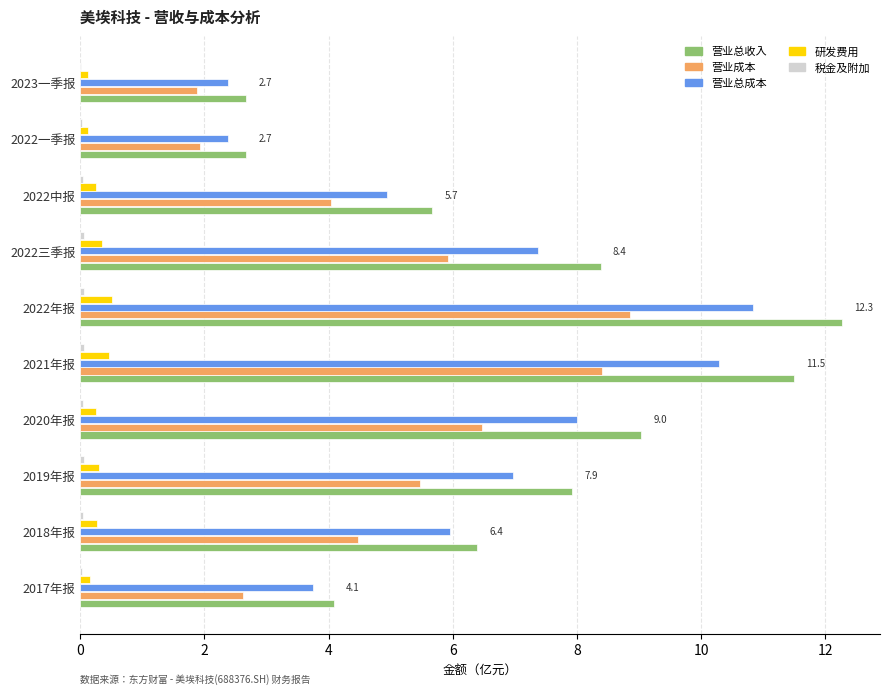

At which category is the sum across all series the highest?

2022年报